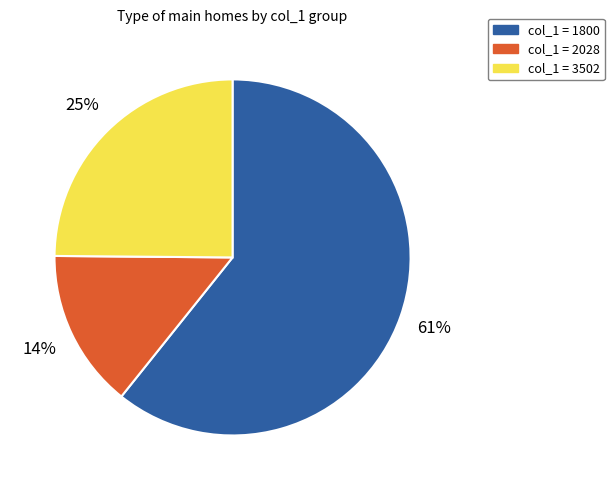

Do col_1 = 3502 and col_1 = 2028 together represent more than half of the pie?

No